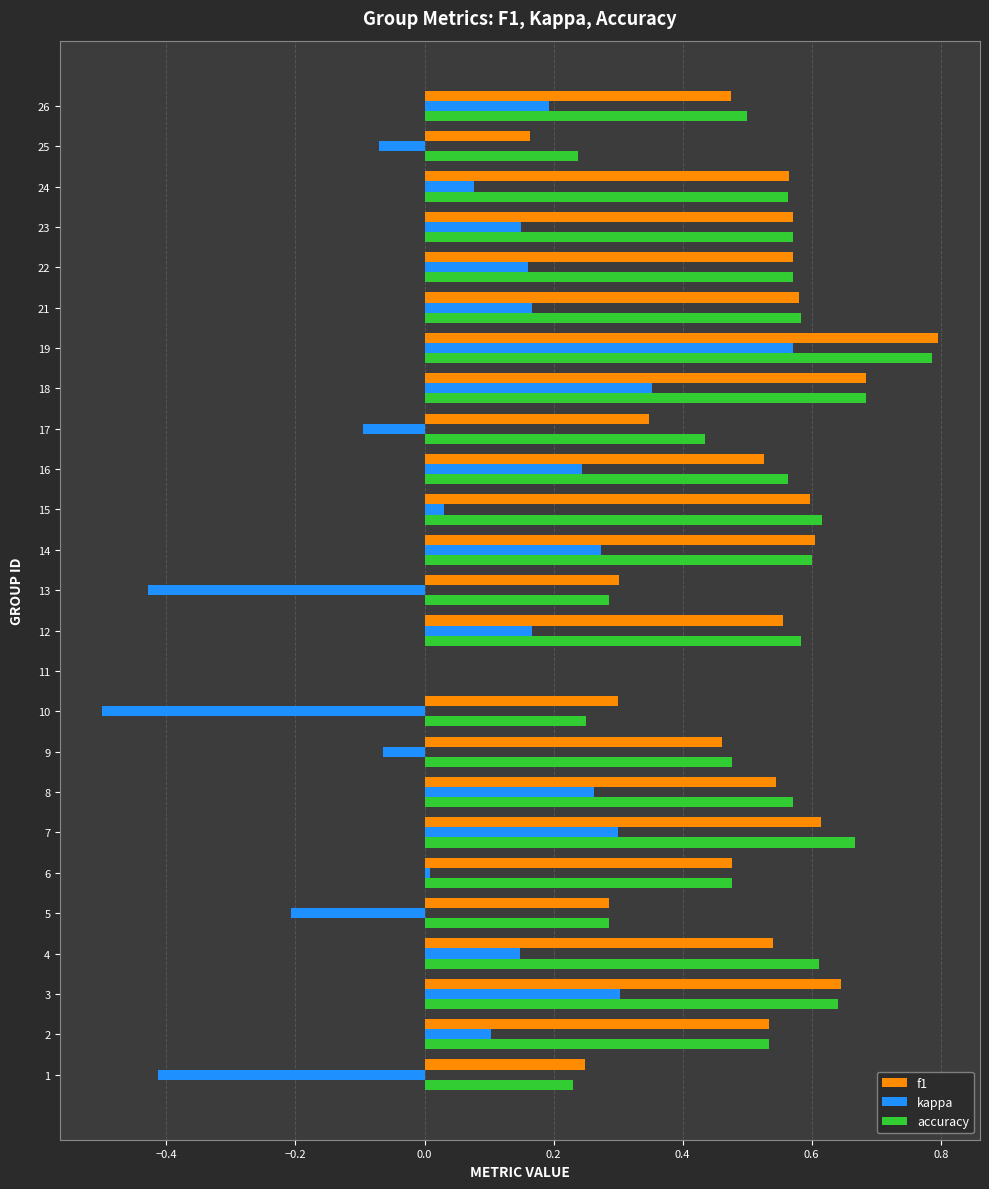

Between 4 and 6, which series saw the biggest shift?

kappa